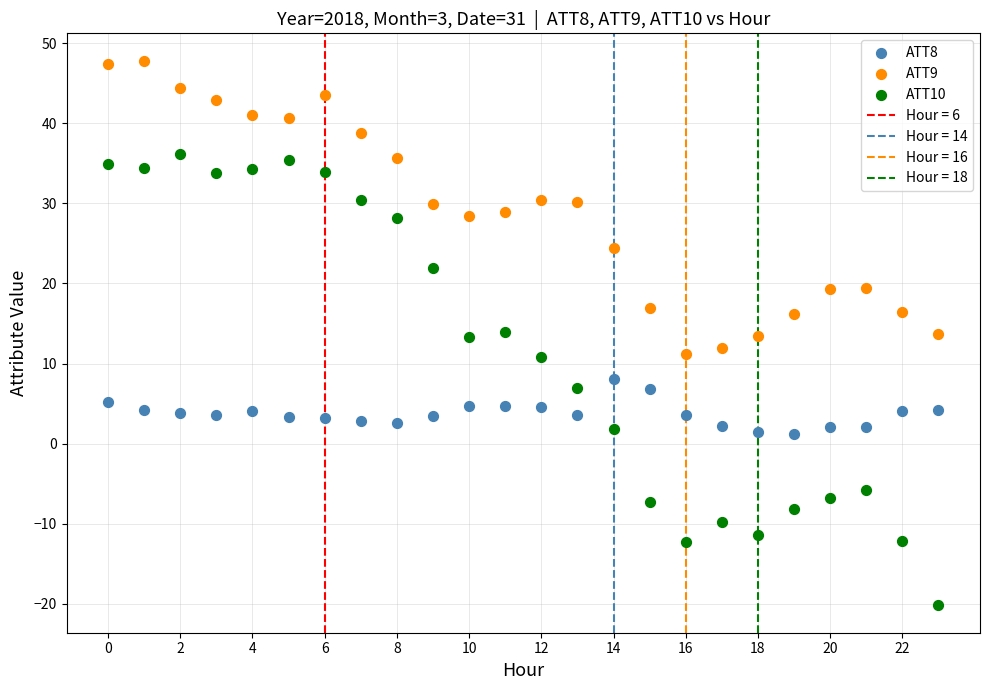

Across all data points, what is the range of Y values (max minus min)?

68.0